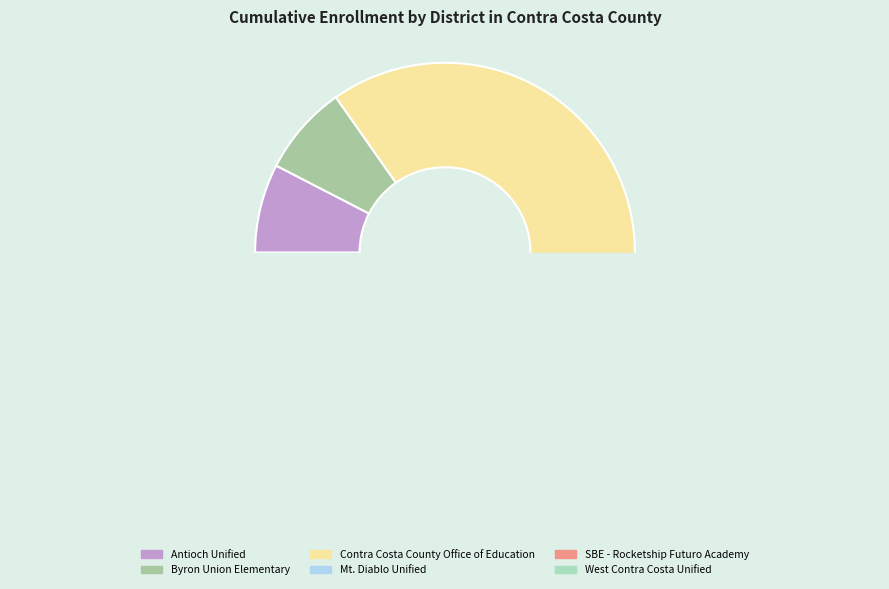

Is it true that Byron Union Elementary is 8% of the pie?

True